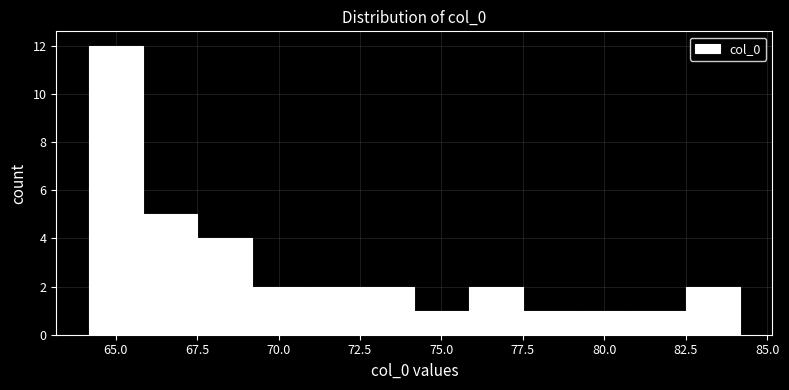

Read against the x-axis, roughly where is the centre of the tallest bar?

65.0